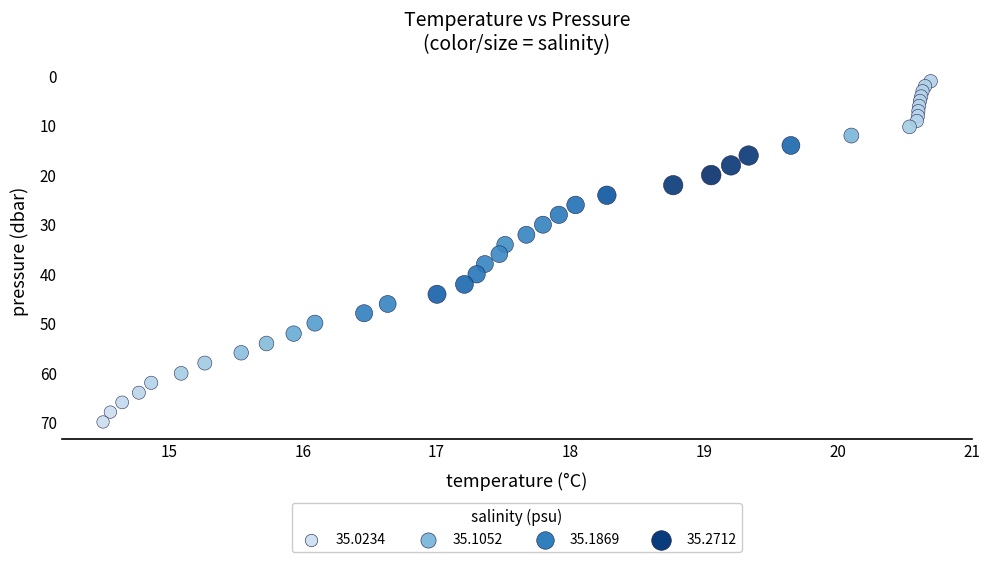

What is the range of X values (max minus min)?

6.2